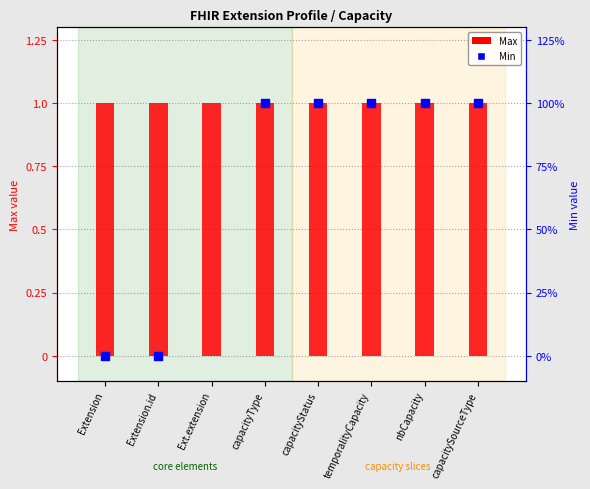

Which series reaches the minimum Y coordinate?

Min